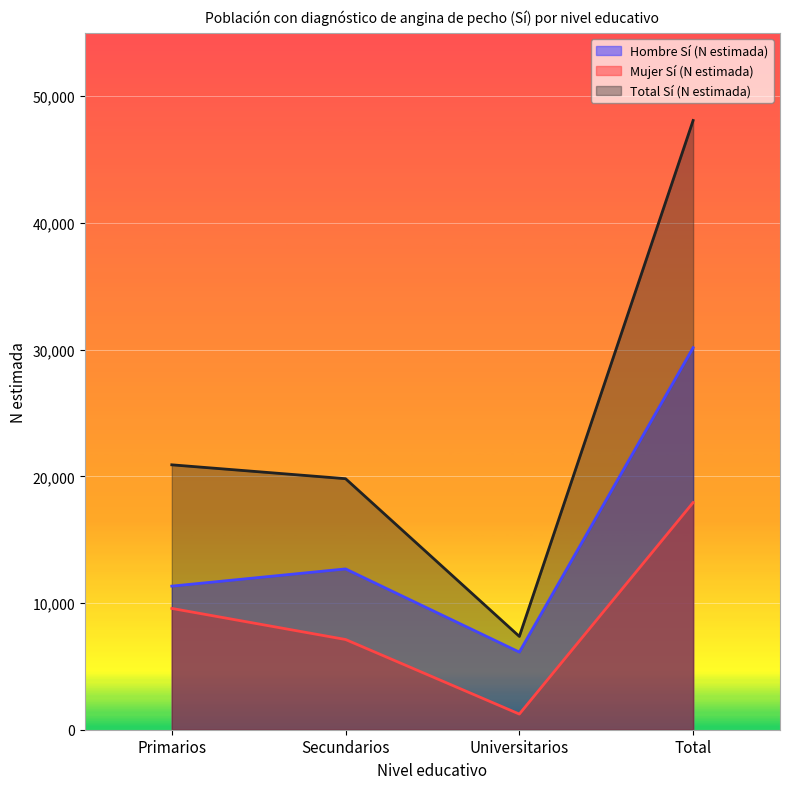

What is the label of the 3rd point from the left?

Universitarios